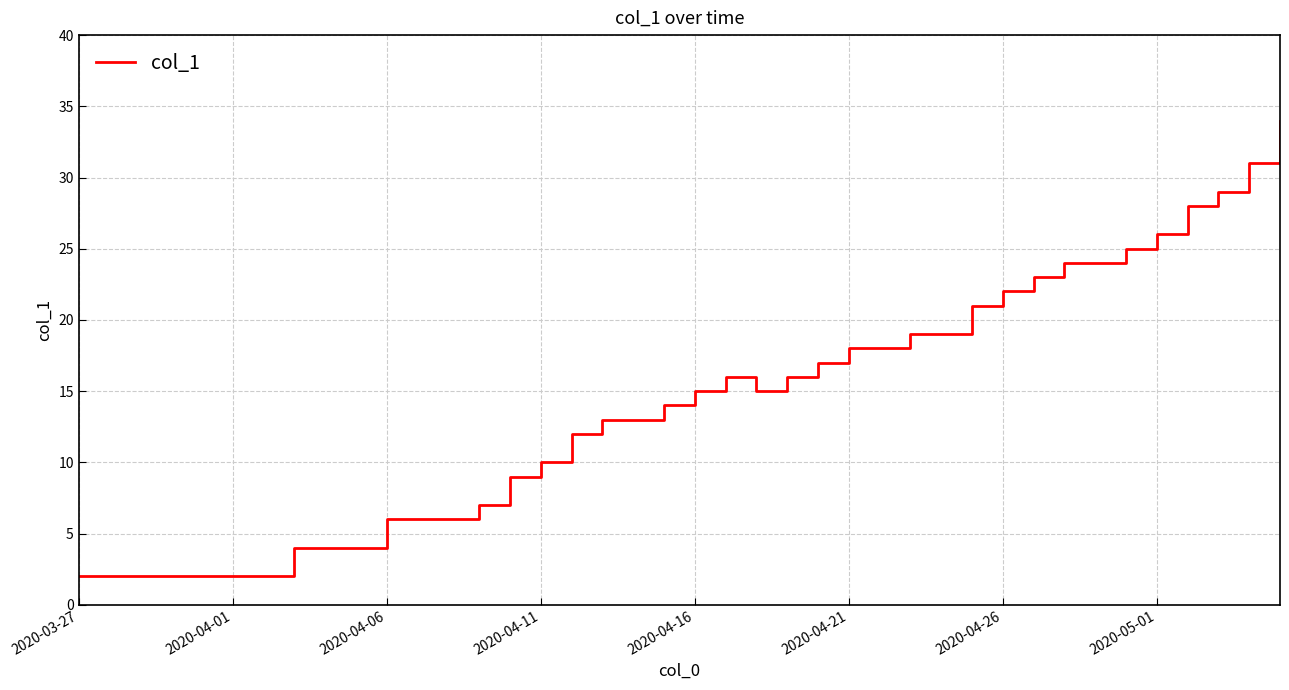

What is the greatest value displayed?

34